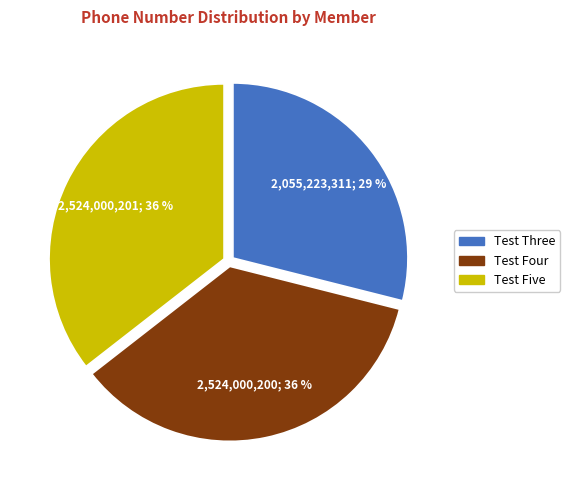

To the nearest percent, what portion does Test Four represent?

36%